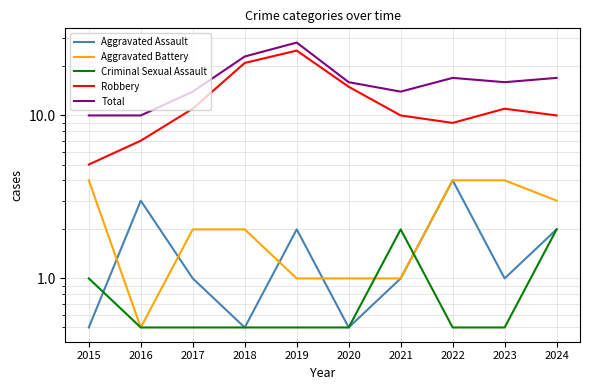

True or false: Robbery and Total cross at least once.

False